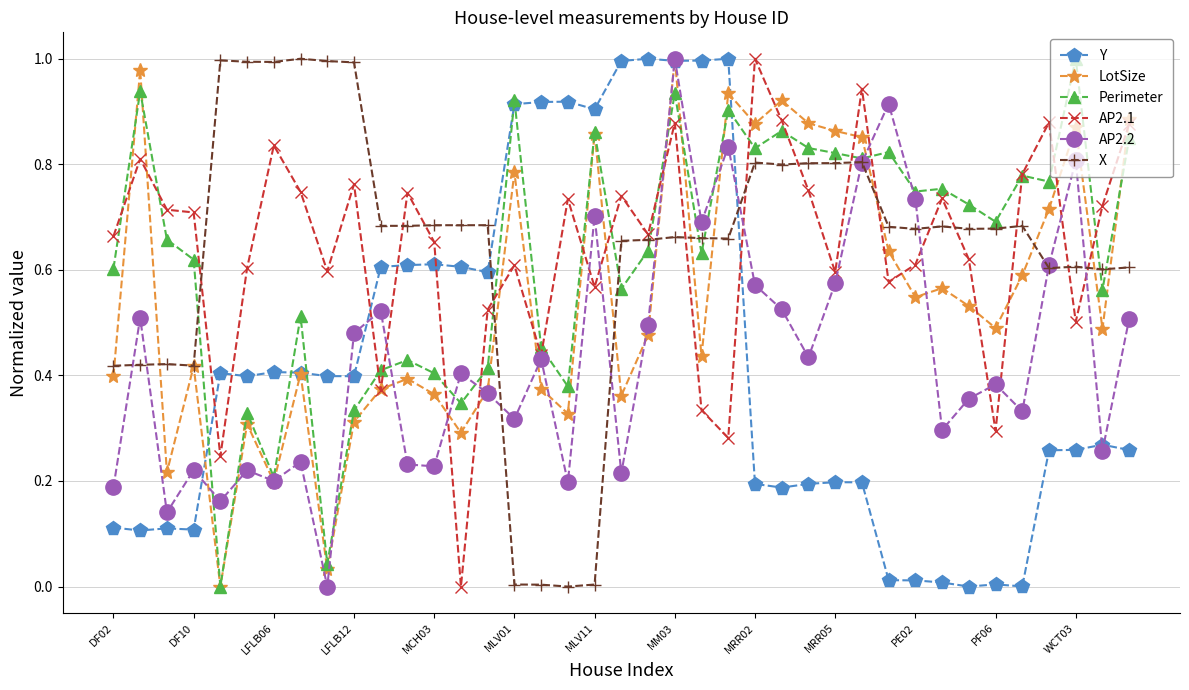

How many lines are shown in the chart?

6